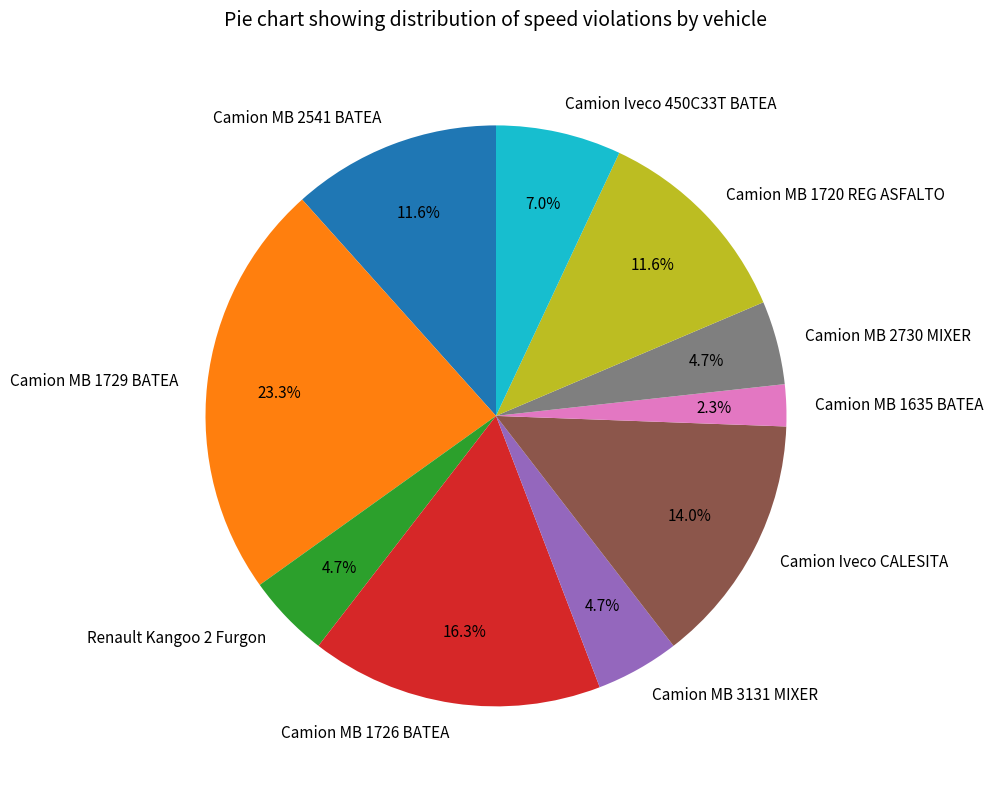

Which has a higher value, Camion Iveco CALESITA or Camion MB 1720 REG ASFALTO?

Camion Iveco CALESITA